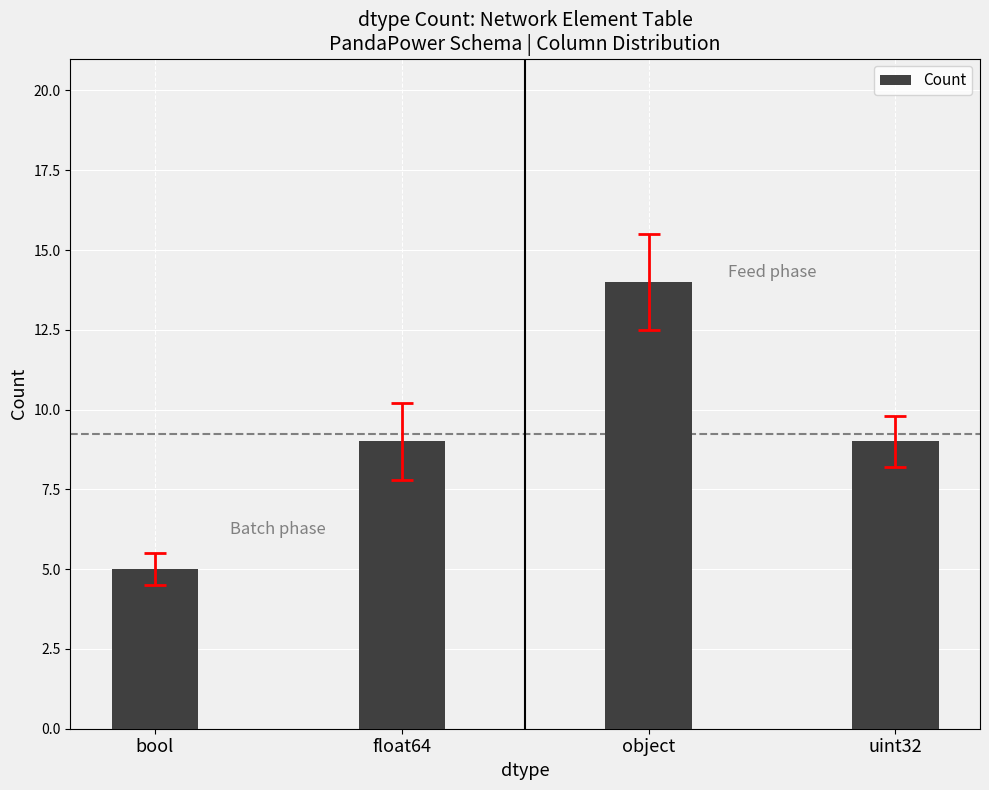

Are the bars grouped side by side (vs. stacked)?

No